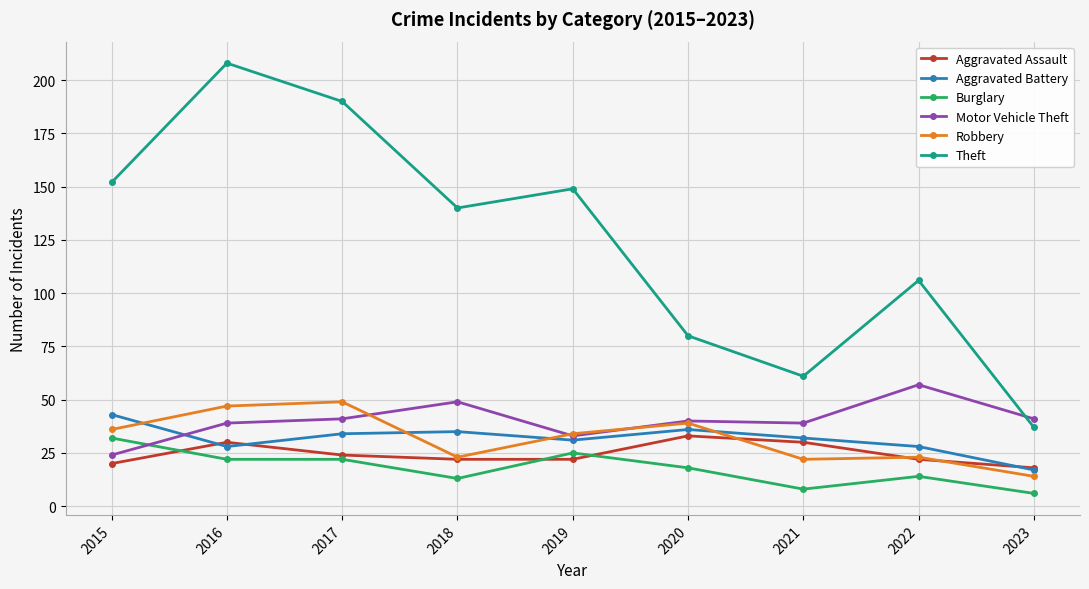

Is it true that Burglary equals 18 at 2020?

True